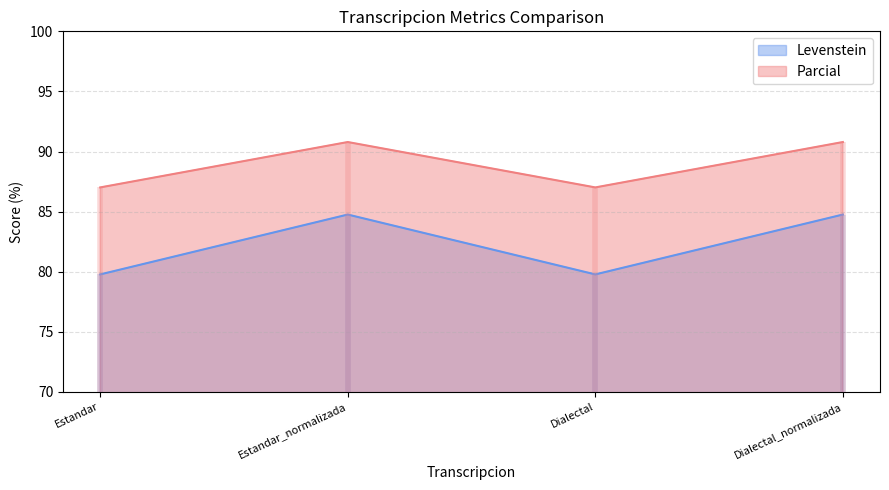

Is the value of Parcial at Dialectal_normalizada greater than the value of Levenstein at Dialectal_normalizada?

Yes